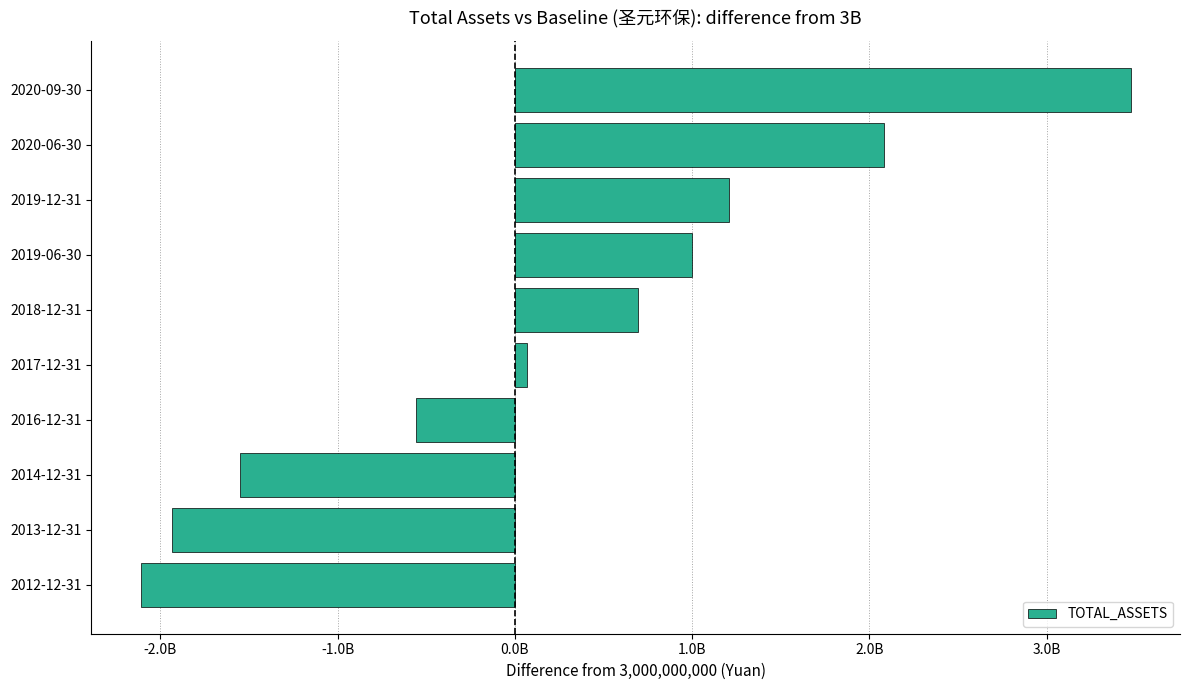

Rank the categories by value from lowest to highest.

2012-12-31, 2013-12-31, 2014-12-31, 2016-12-31, 2017-12-31, 2018-12-31, 2019-06-30, 2019-12-31, 2020-06-30, 2020-09-30